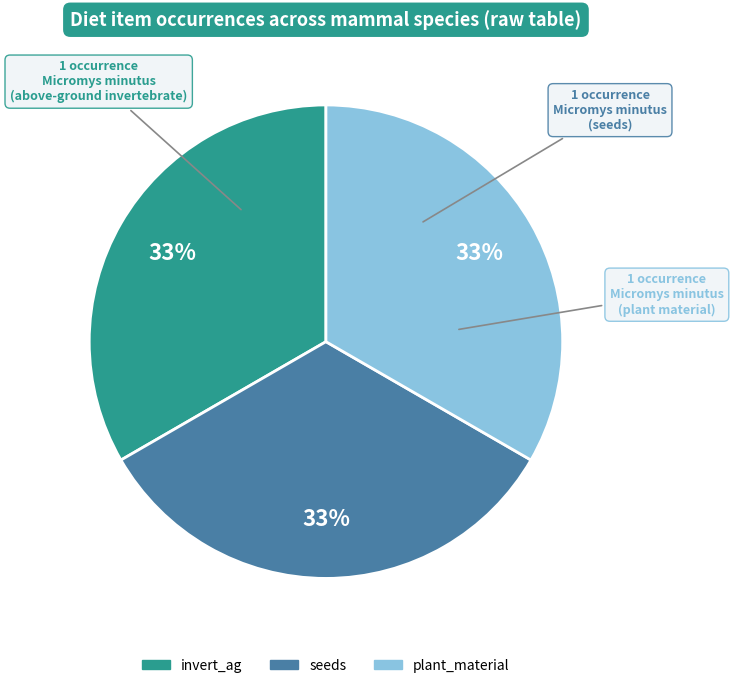

Is there any slice that represents more than half of the pie?

No